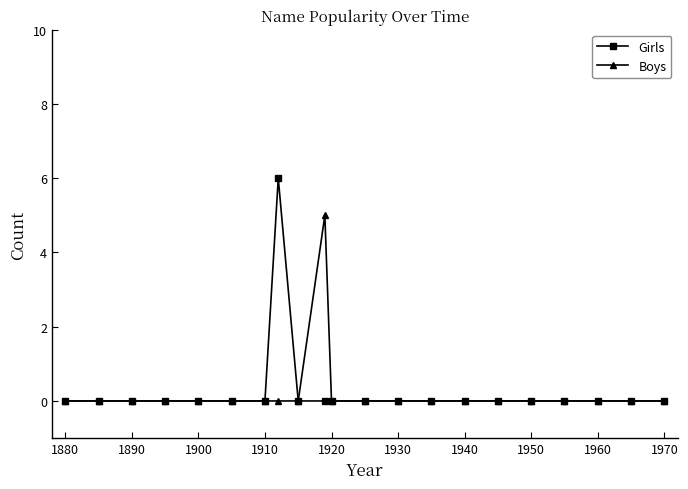

What is the difference between the maximum and minimum values in the Boys series?

5